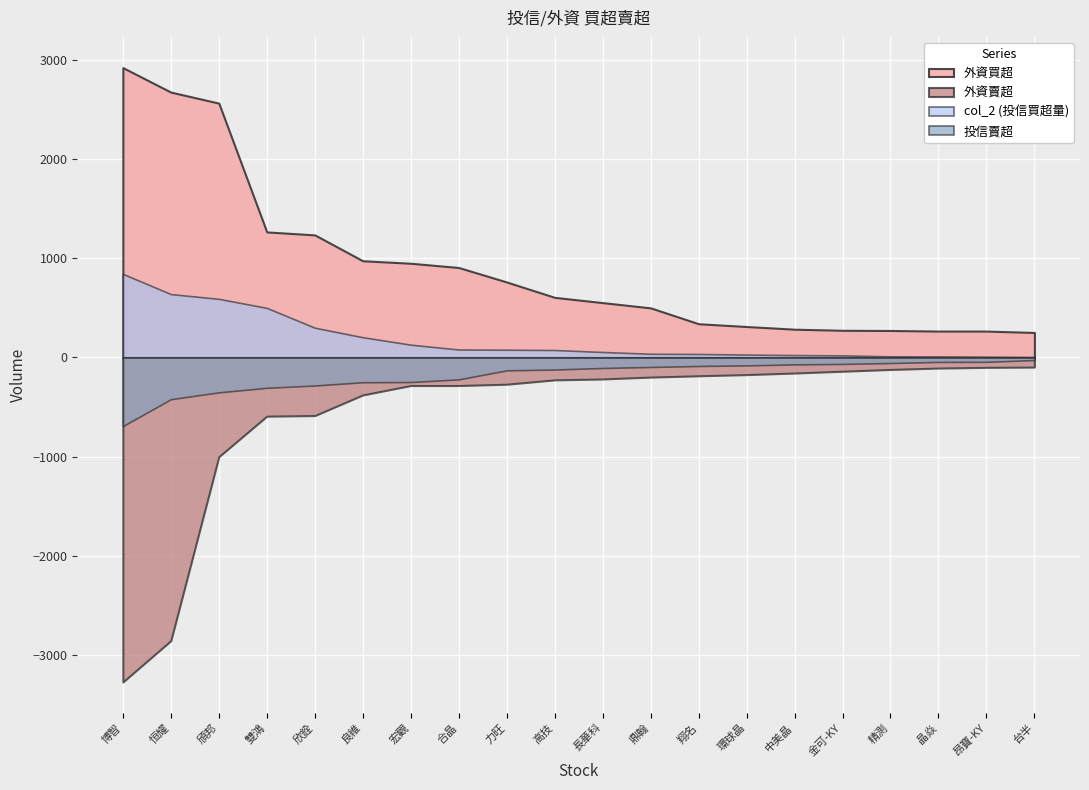

Read the 外資賣超 value at 恒耀.

-2856